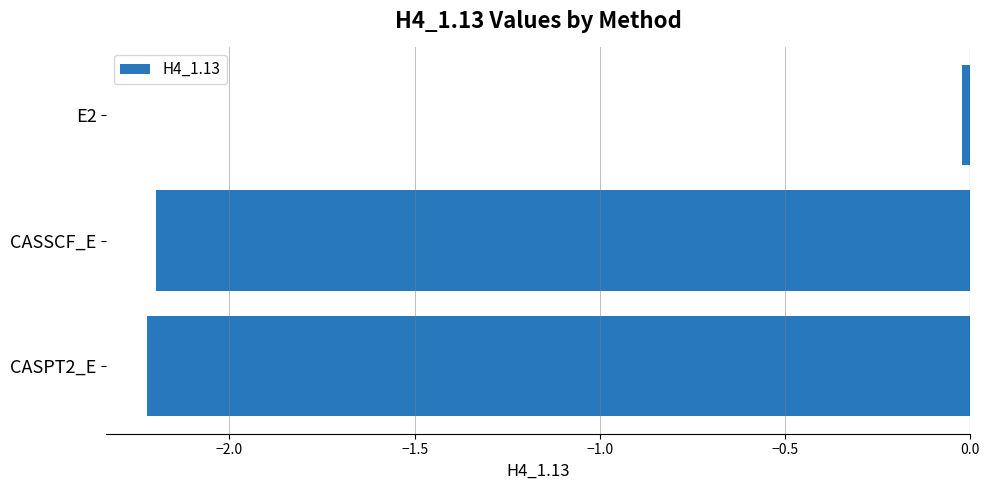

True or false: the data shows -3.7 at CASSCF_E.

False